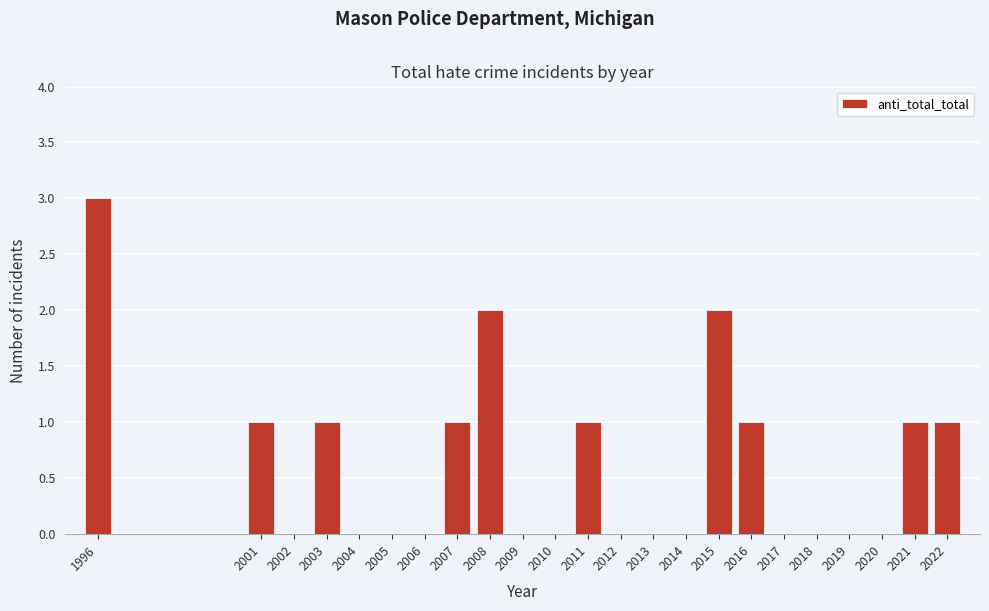

Reading left to right, extract all data points from this chart.

1996=3	2001=1	2002=0	2003=1	2004=0	2005=0	2006=0	2007=1	2008=2	2009=0	2010=0	2011=1	2012=0	2013=0	2014=0	2015=2	2016=1	2017=0	2018=0	2019=0	2020=0	2021=1	2022=1